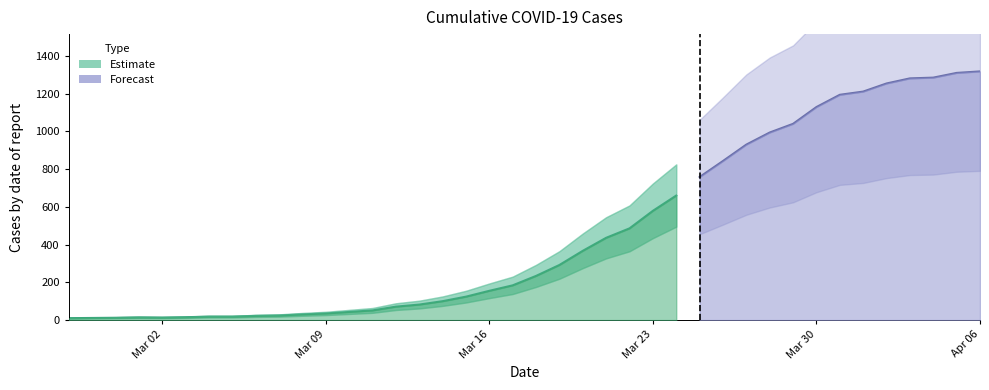

What is the average value?

466